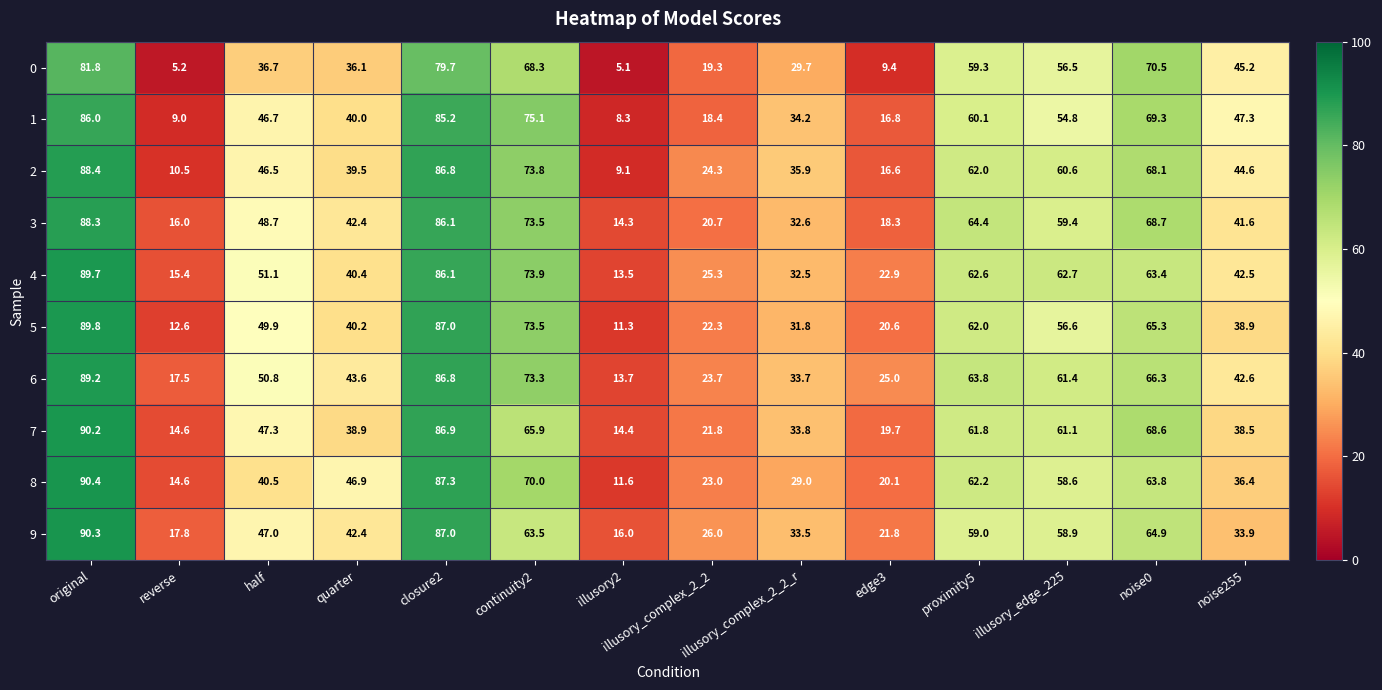

What is the difference between the highest and lowest values at original?

8.6